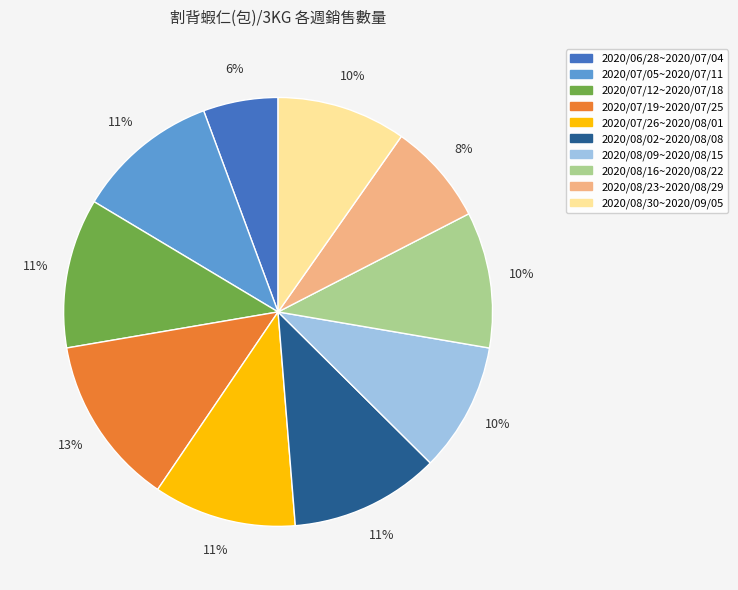

To the nearest percent, what is the combined percentage of 2020/08/09~2020/08/15 and 2020/08/16~2020/08/22?

20%